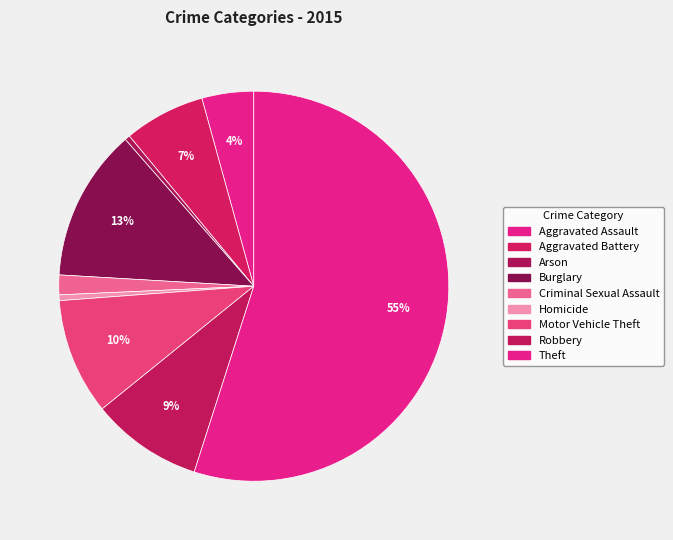

Which category has the biggest portion of the pie?

Theft